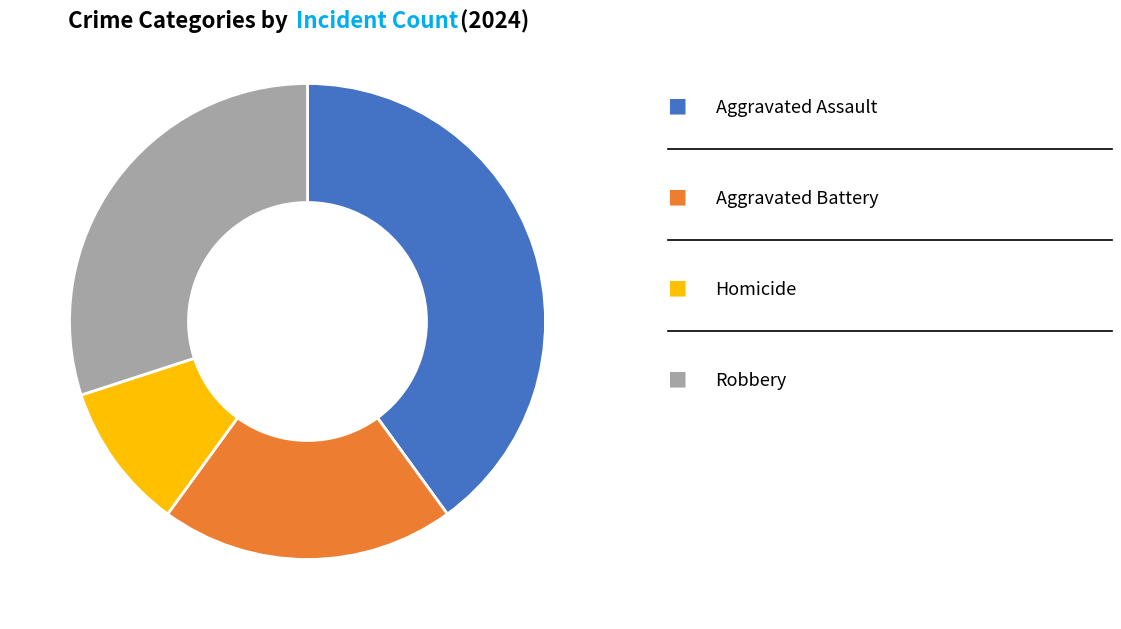

Is there any slice that represents more than half of the pie?

No